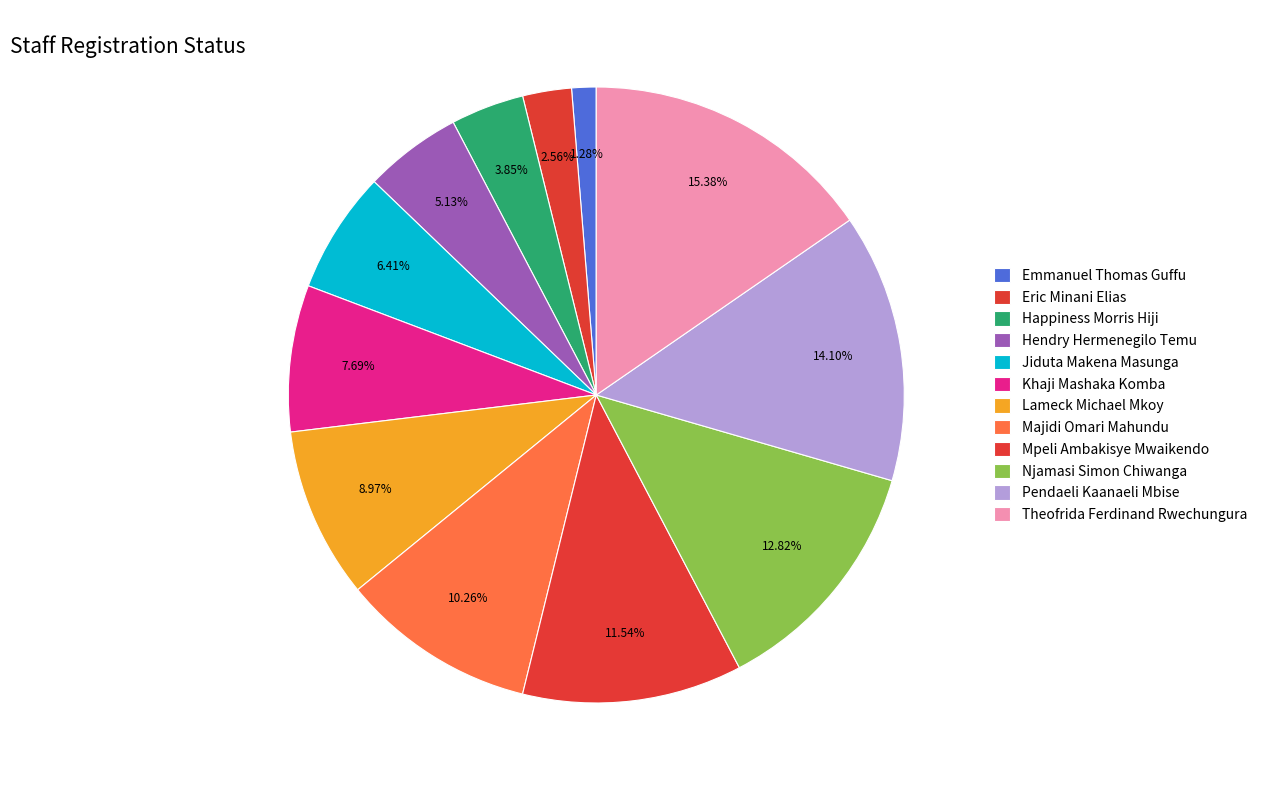

Which has a higher value, Pendaeli Kaanaeli Mbise or Happiness Morris Hiji?

Pendaeli Kaanaeli Mbise